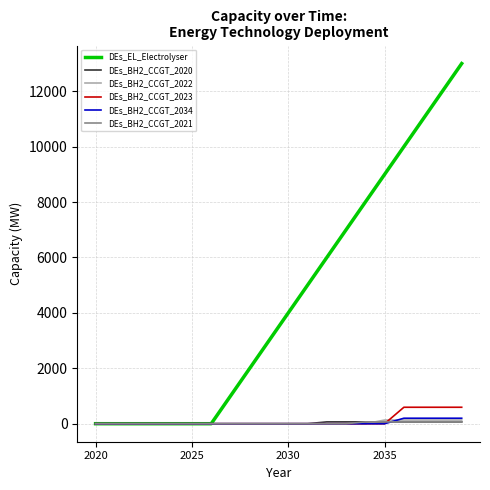

Which series has the widest spread of values?

DEs_EL_Electrolyser